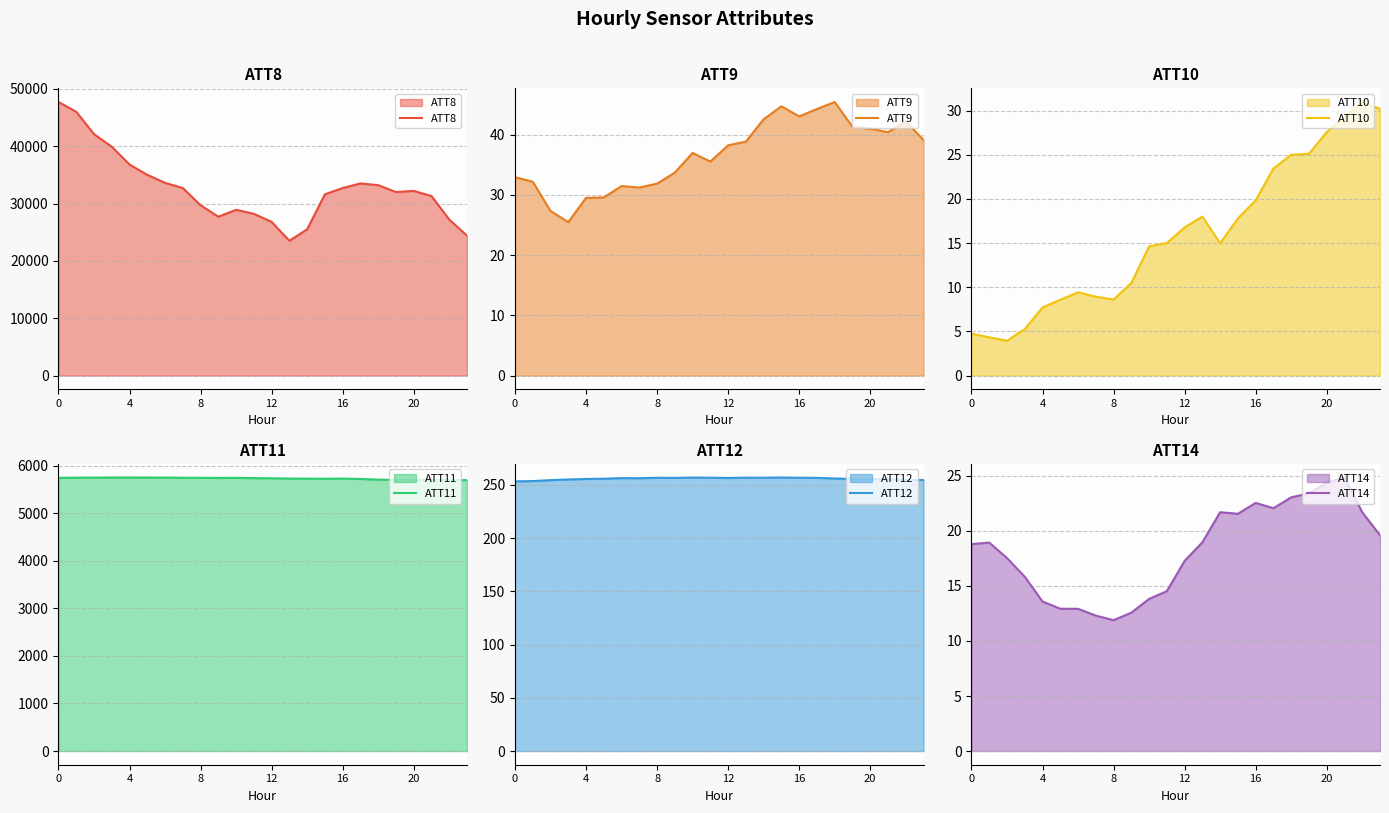

Rank the series by their maximum value, from highest to lowest.

ATT8, ATT11, ATT12, ATT9, ATT10, ATT14